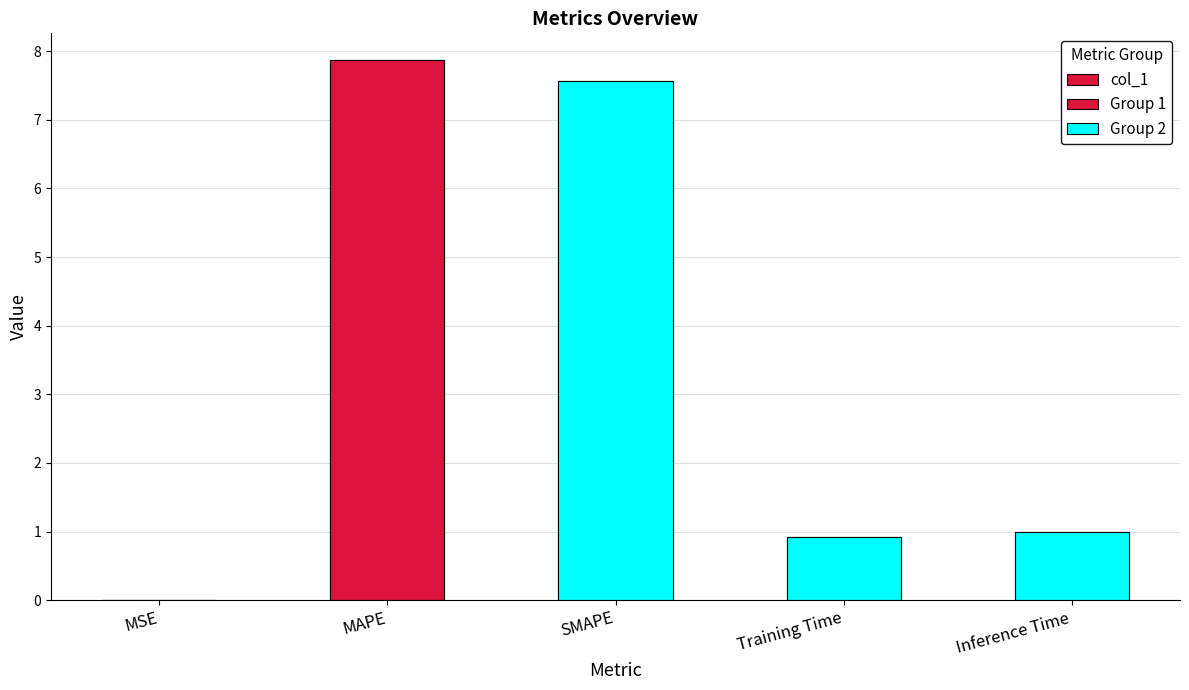

What is the label of the 4th bar from the right?

MAPE